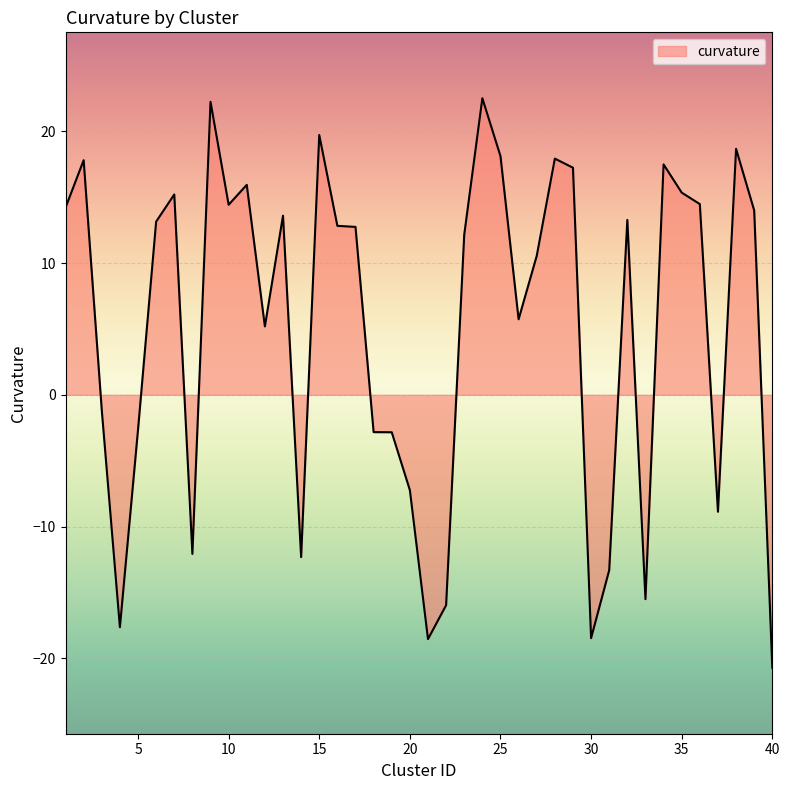

What is the difference between the maximum and minimum values?

43.2